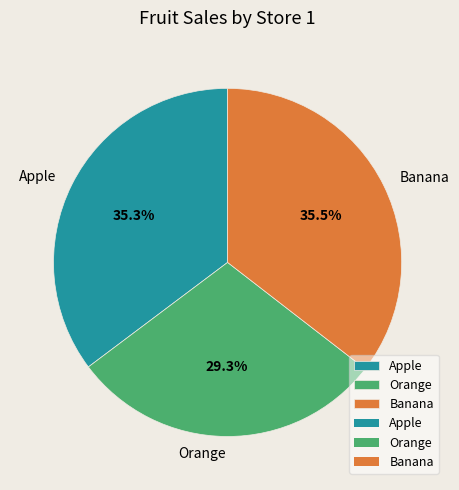

Combined, do Banana and Apple account for over 50%?

Yes